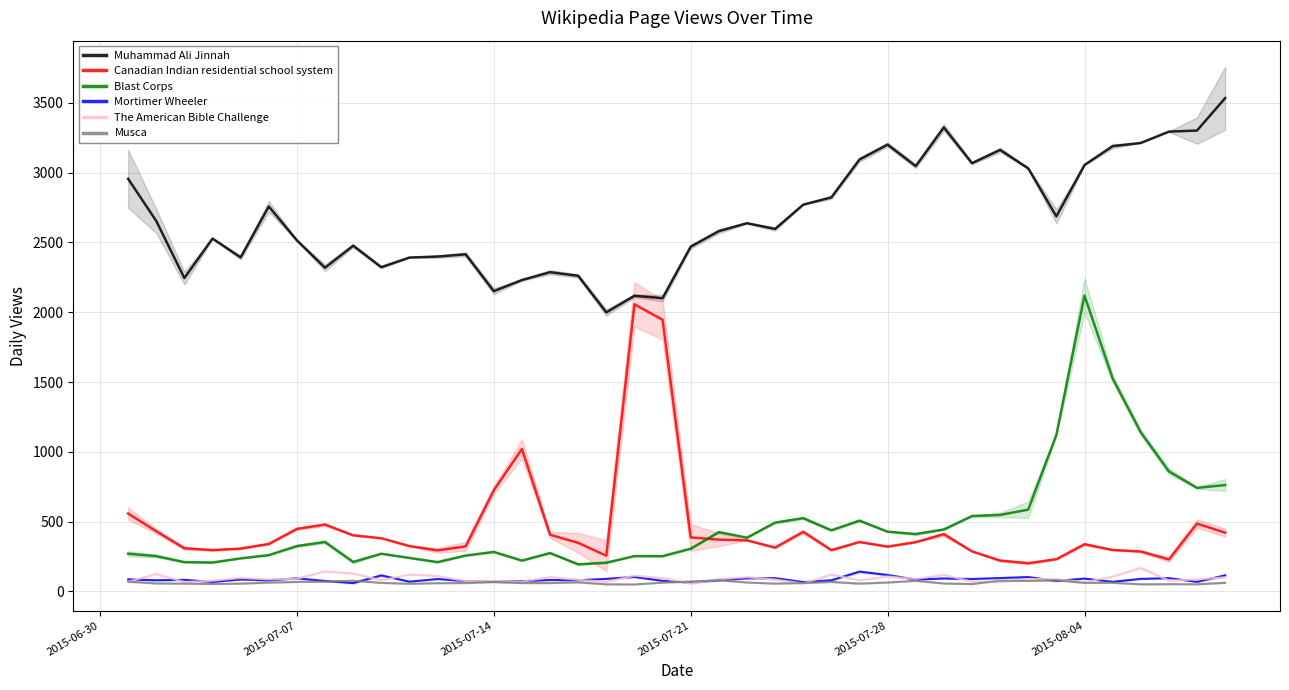

True or false: Musca and Blast Corps cross at least once.

False